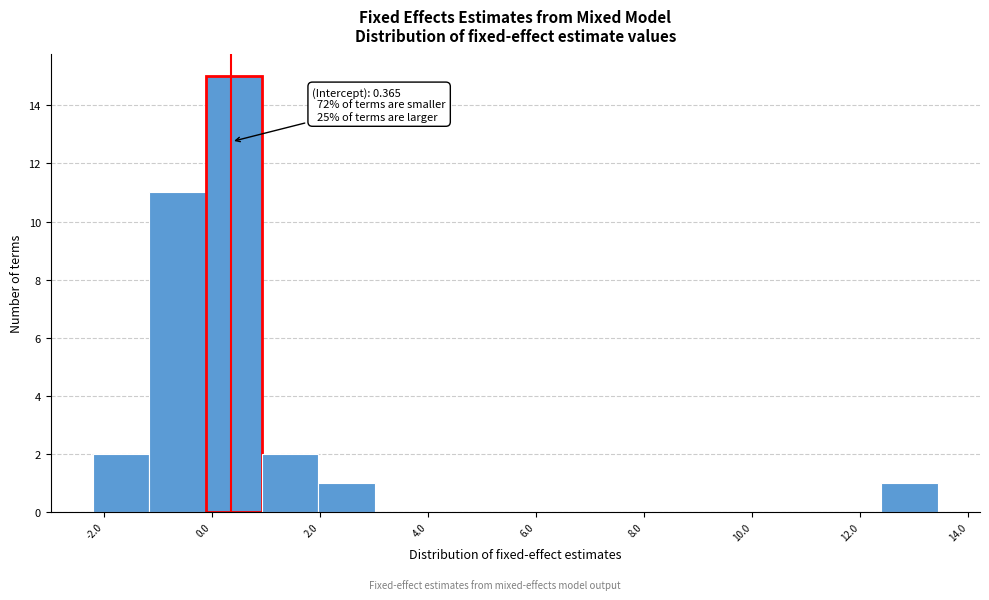

Over which range of the x-axis is the bar tallest?

-0.2 to 1.0